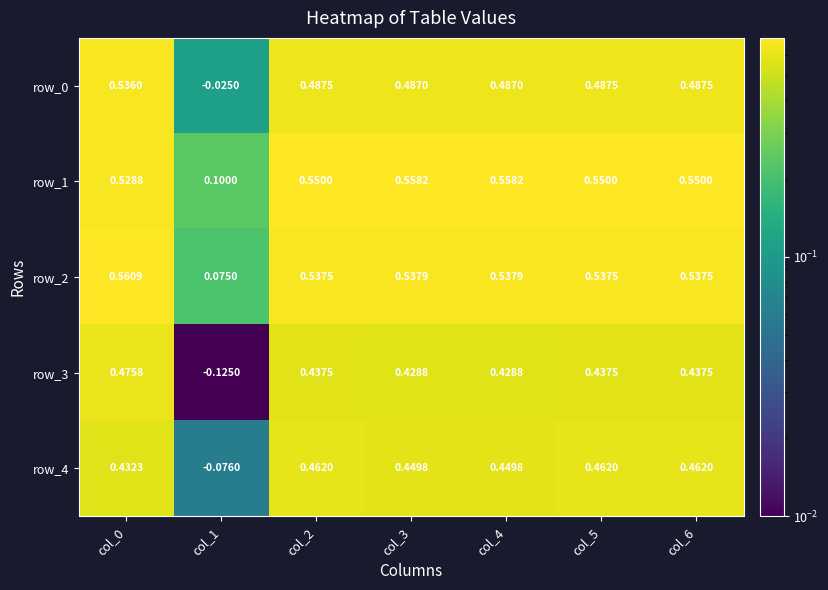

Is the value of row_1 at col_6 greater than the value of row_4 at col_0?

Yes